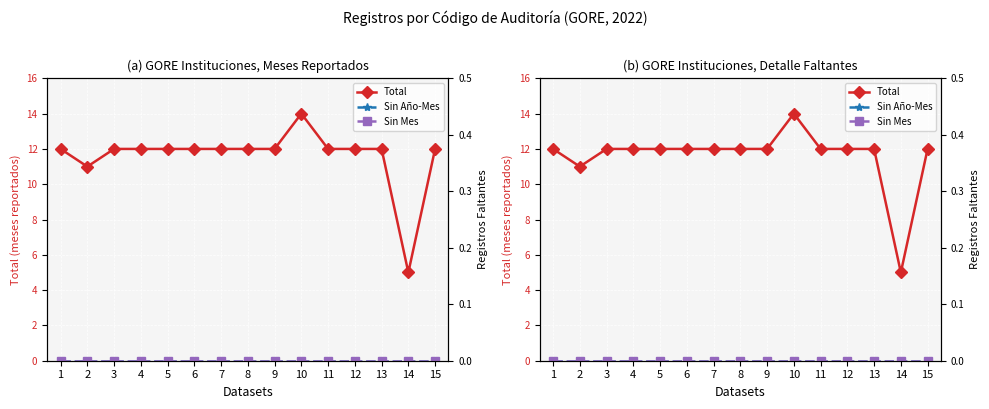

Rank the series at 7 from lowest to highest value.

Sin Año-Mes, Sin Mes, Total